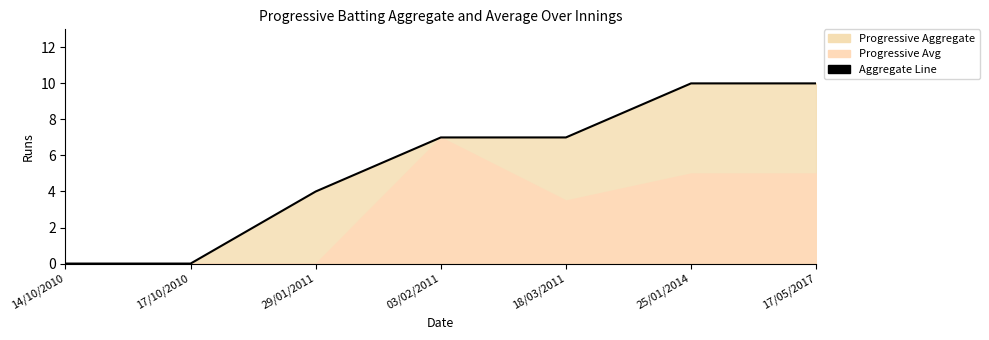

List the labels in order of value, largest first.

25/01/2014, 17/05/2017, 03/02/2011, 18/03/2011, 29/01/2011, 14/10/2010, 17/10/2010